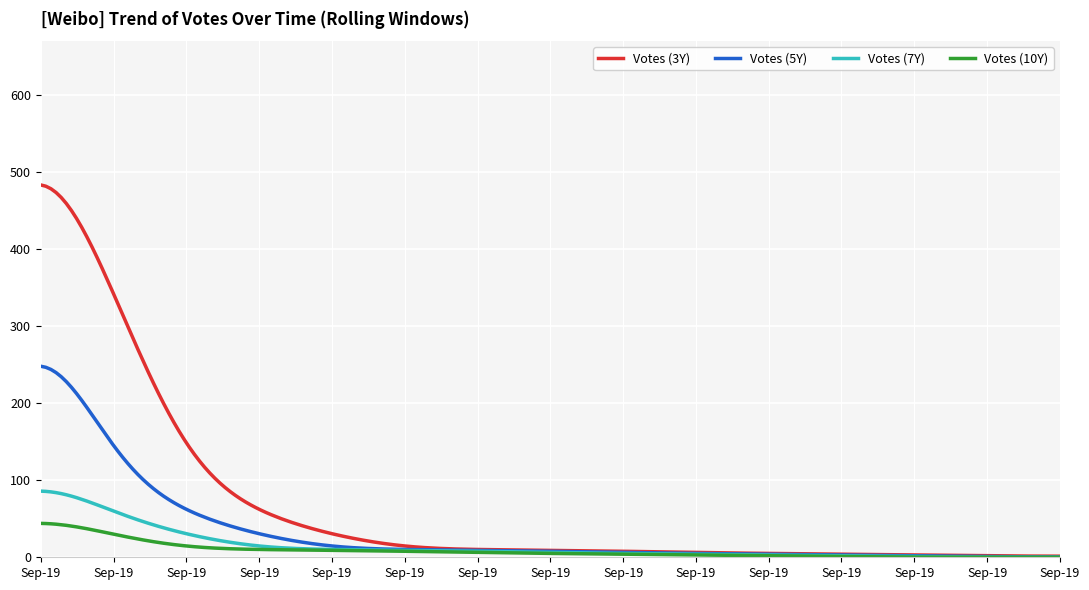

What is the maximum value shown in the chart?

482.9